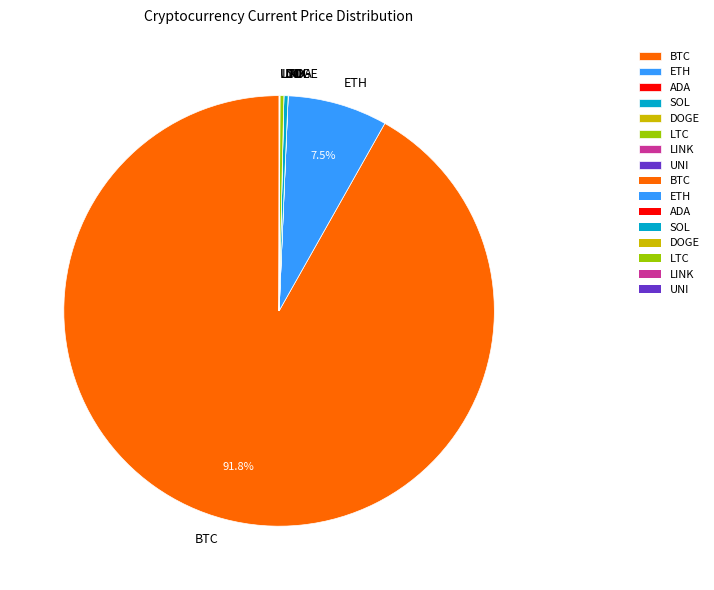

What percentage is NOT represented by ETH?

92.5%